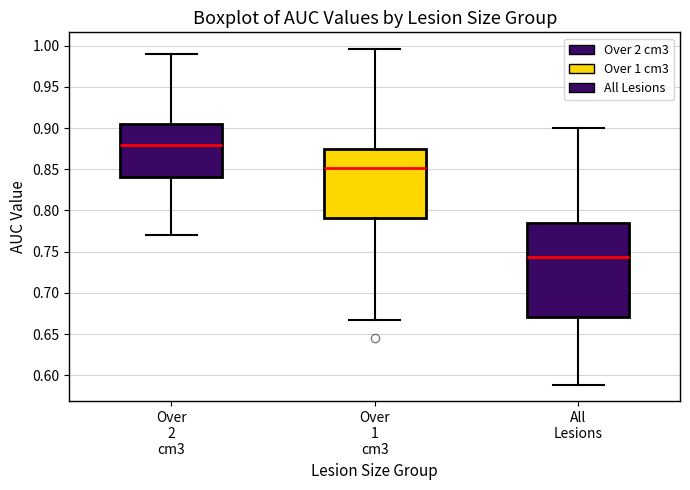

Which box has the highest median line?

Over 2 cm3